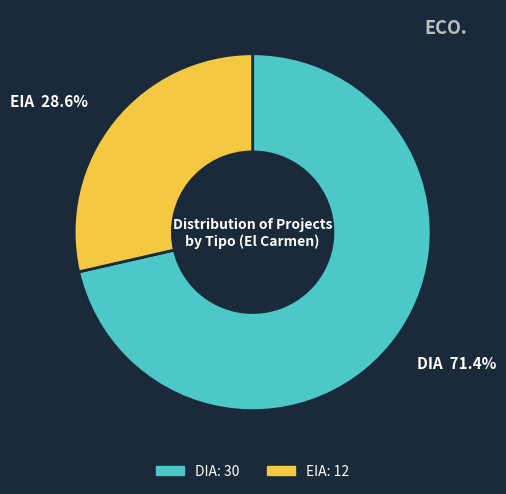

To the nearest percent, what is the average slice percentage?

50%